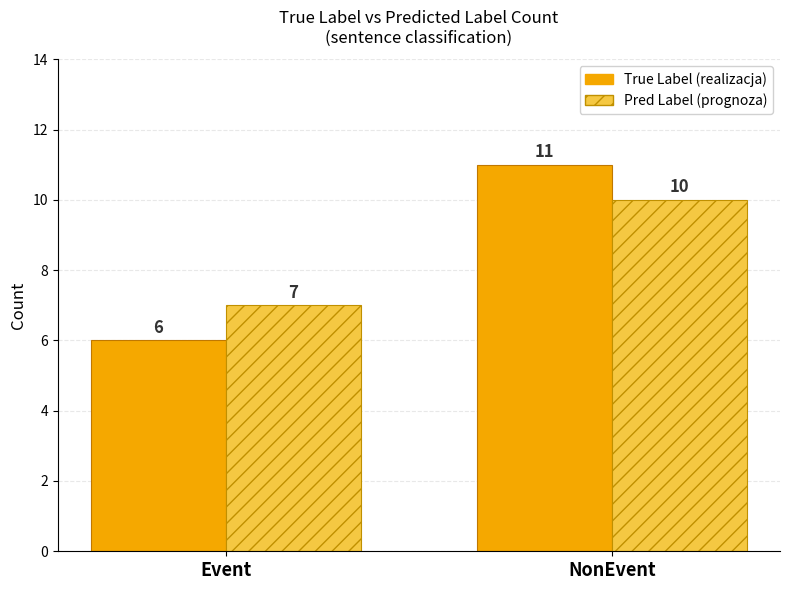

What is the sum of the True Label (realizacja) values at NonEvent and Event?

17